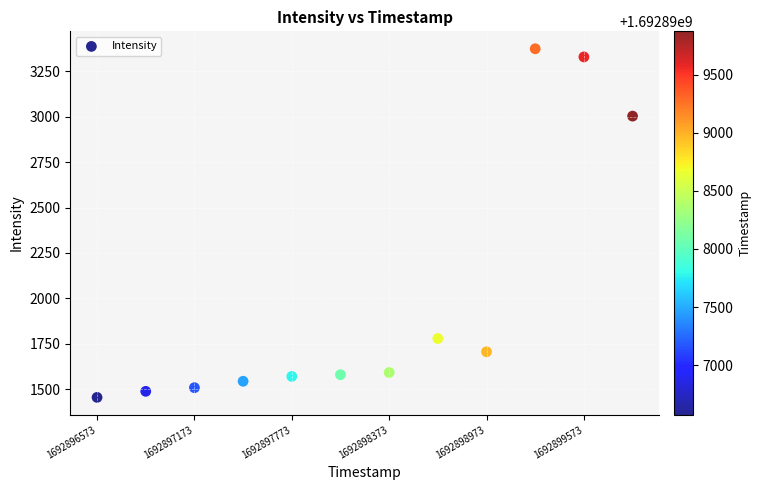

What Y value in the scatter plot is closest to 2414?

3002.9